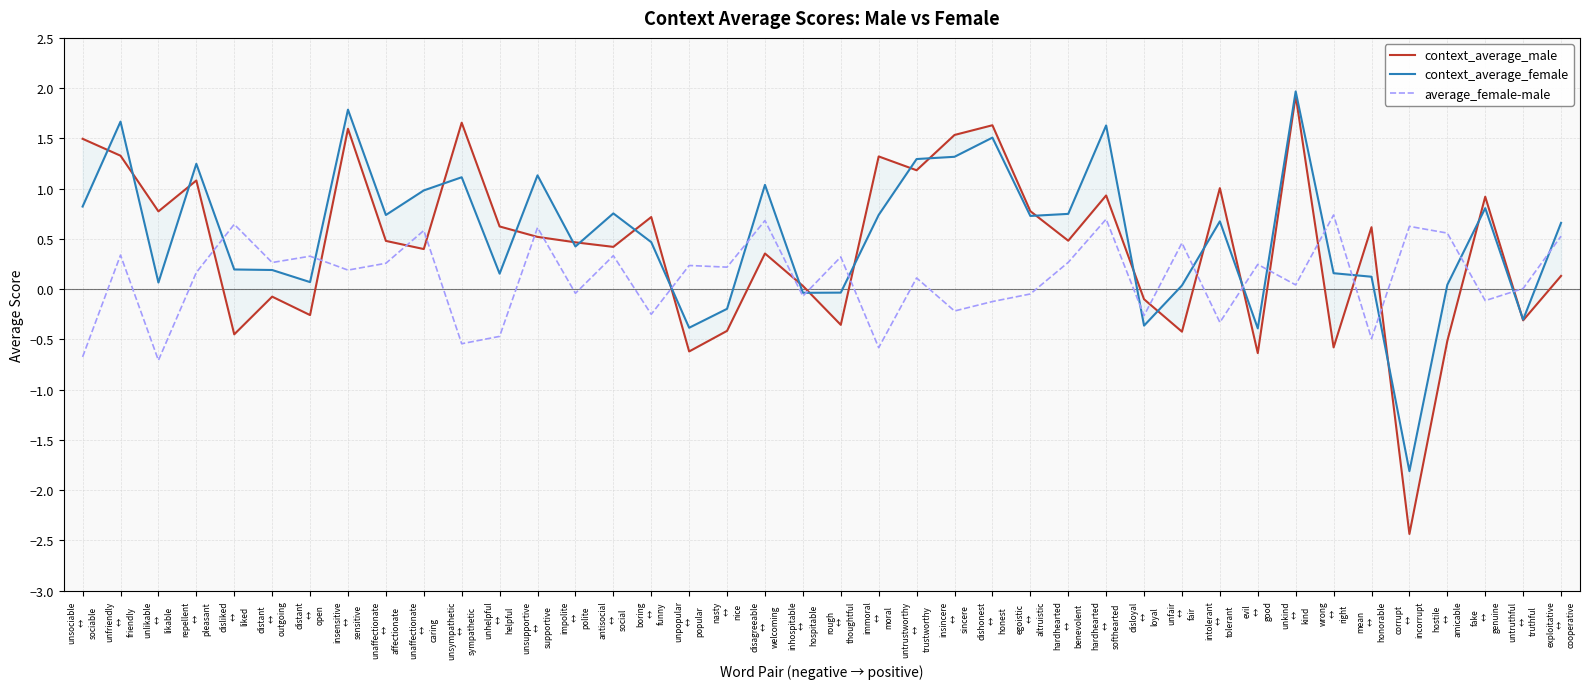

How many data points in context_average_male are less than 0?

13